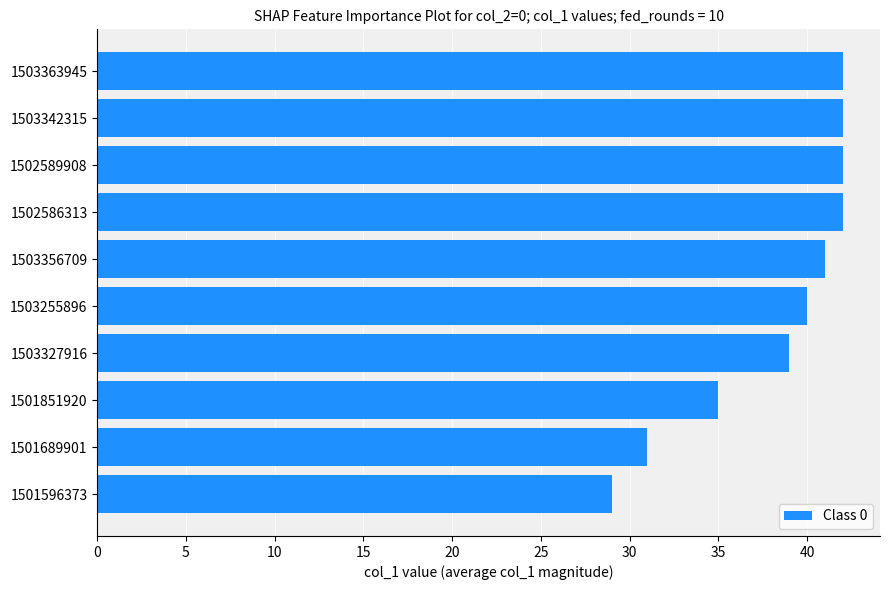

What is the difference between the maximum and second lowest values?

11